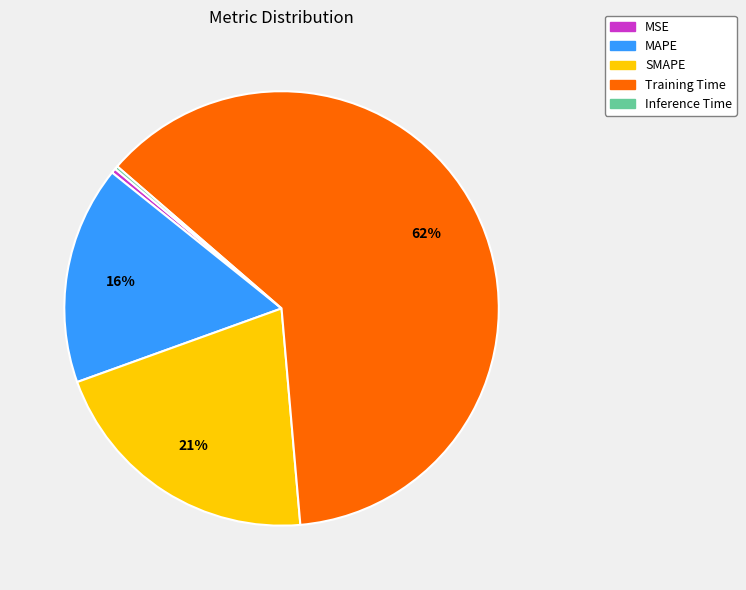

Which slice is the largest?

Training Time